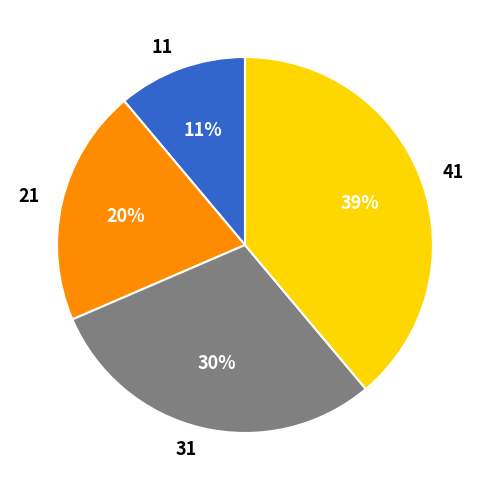

What is the largest slice in the pie chart?

41